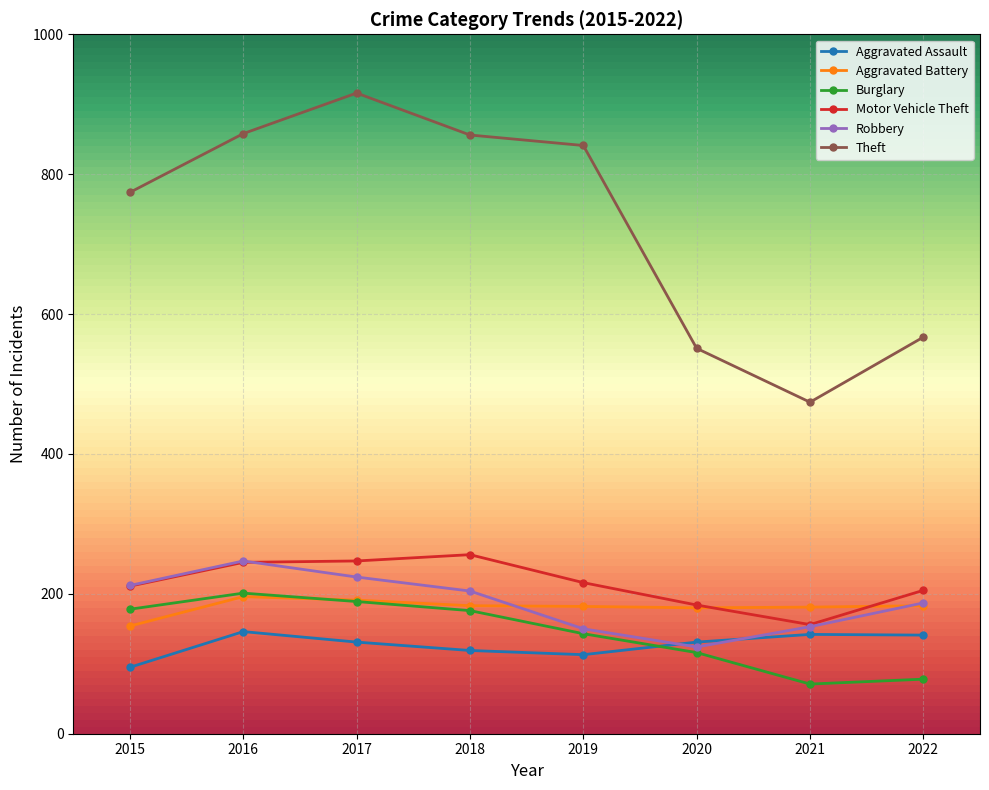

True or false: Burglary and Theft intersect in this chart.

False